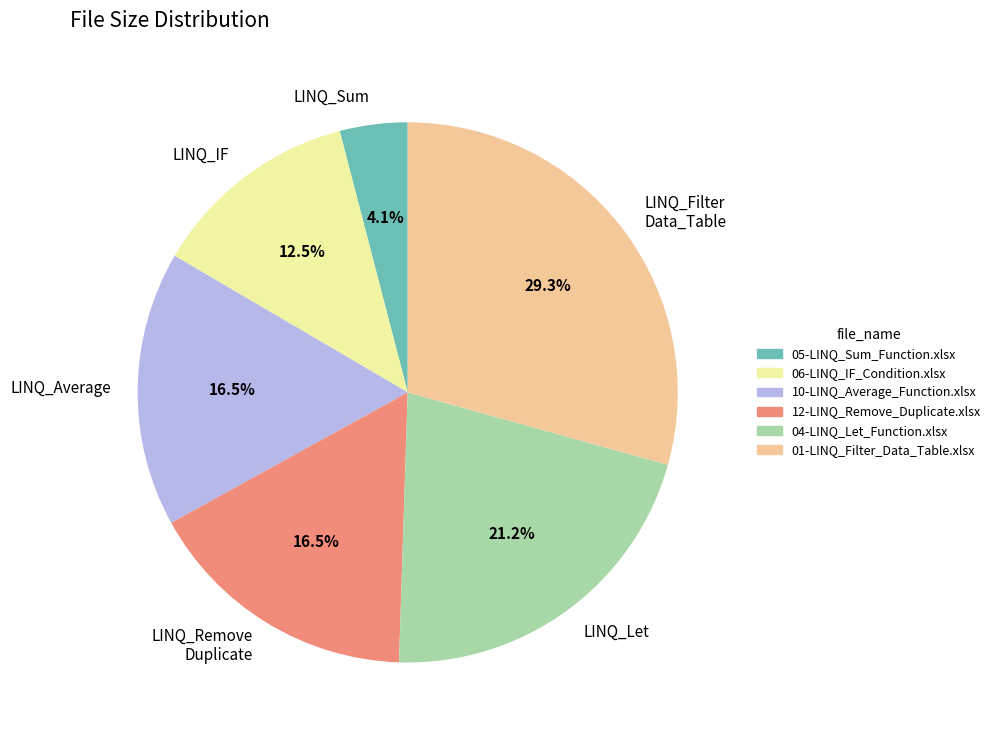

How many segments does this pie chart have?

6